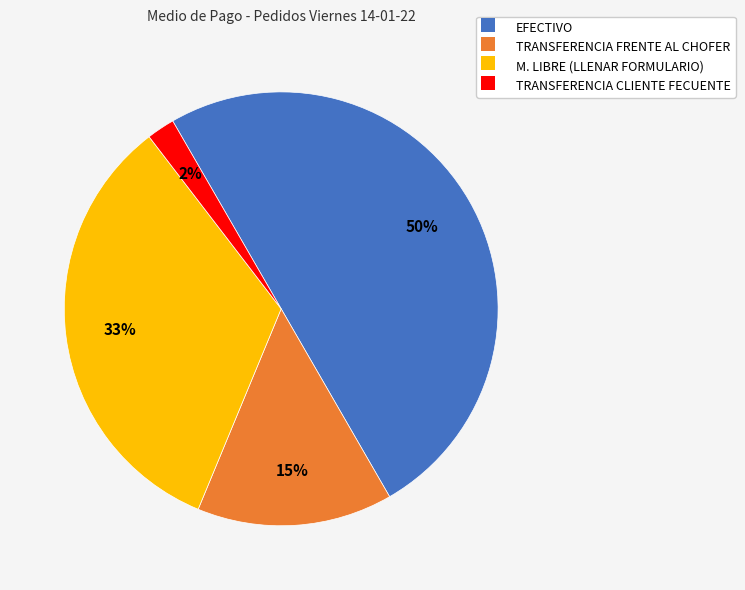

To the nearest percent, what portion does EFECTIVO represent?

50%